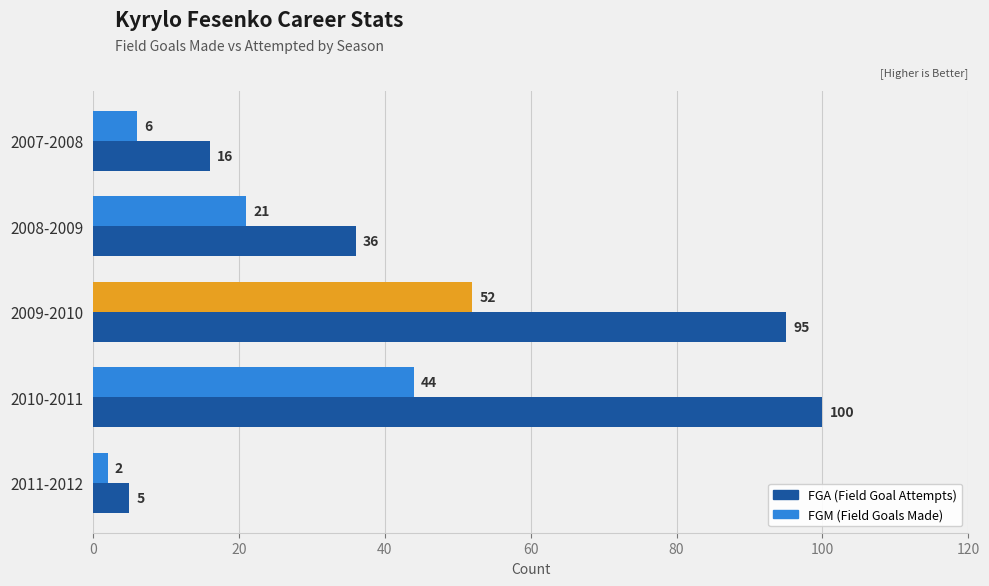

What is the maximum value for FGA (Field Goal Attempts)?

100